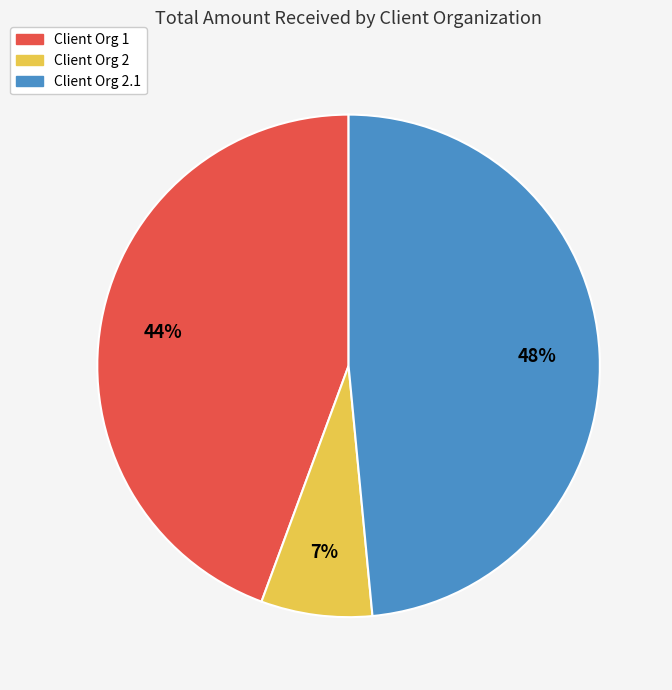

To the nearest percent, what is the average slice percentage?

33%